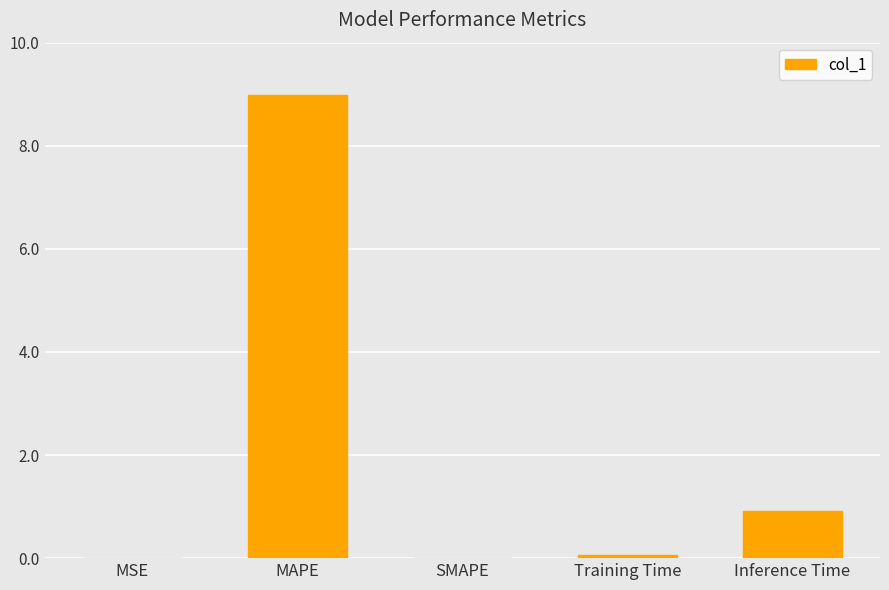

Which category has the highest value across all series?

MAPE